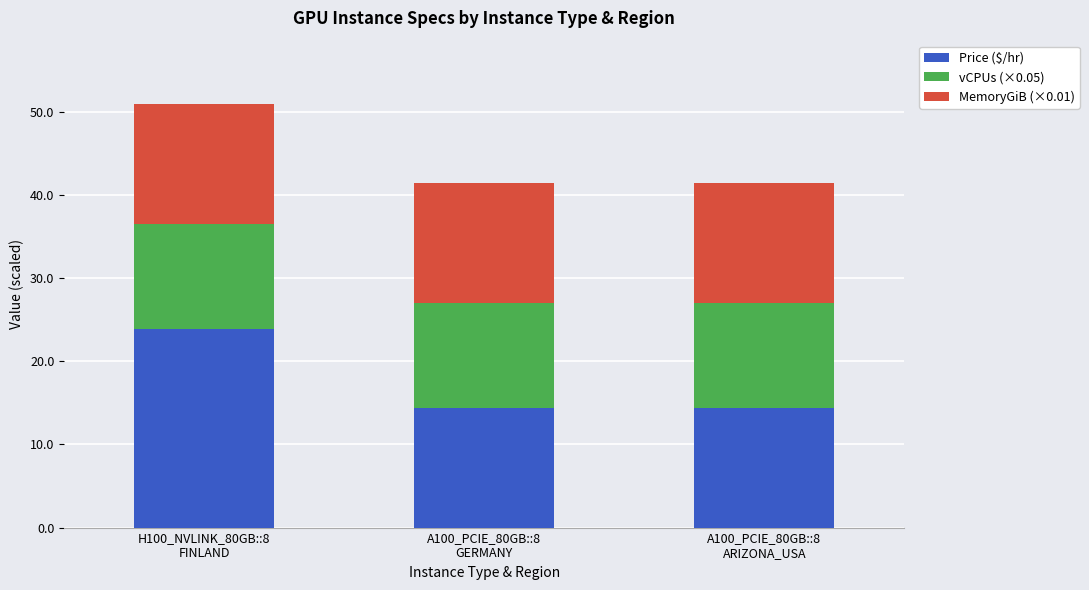

What is the lowest value of the Price ($/hr) series?

14.4